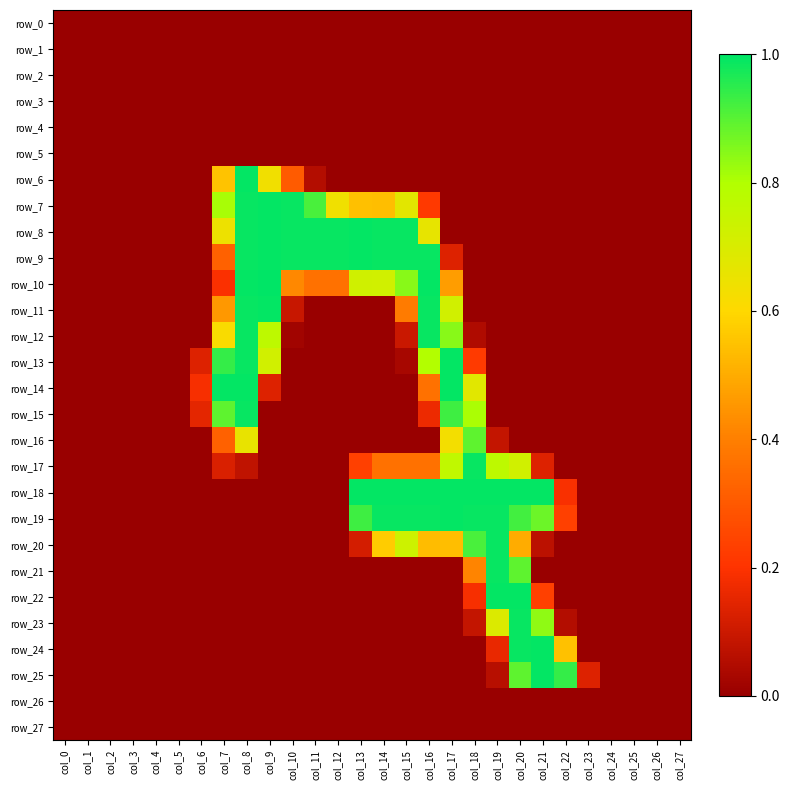

Which label corresponds to the smallest value in the chart?

col_0